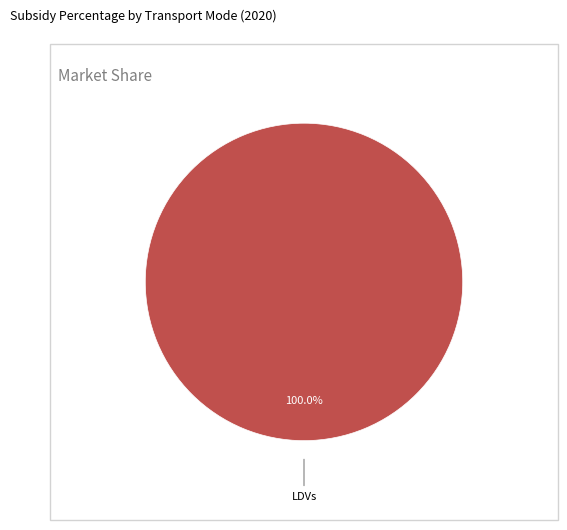

Does any single category account for the majority?

Yes